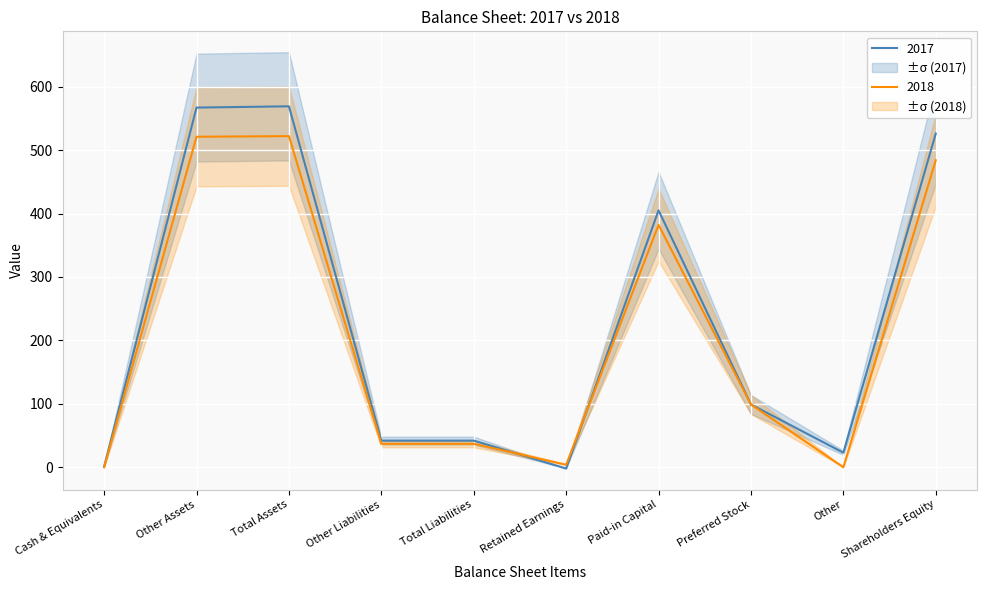

Reading left to right, transcribe all the data shown in this chart.

2017: Cash & Equivalents=1	Other Assets=567	Total Assets=569	Other Liabilities=42	Total Liabilities=42	Retained Earnings=-2	Paid-in Capital=405	Preferred Stock=99	Other=23	Shareholders Equity=526
2018: Cash & Equivalents=0	Other Assets=521	Total Assets=522	Other Liabilities=37	Total Liabilities=37	Retained Earnings=4	Paid-in Capital=382	Preferred Stock=99	Other=0	Shareholders Equity=484